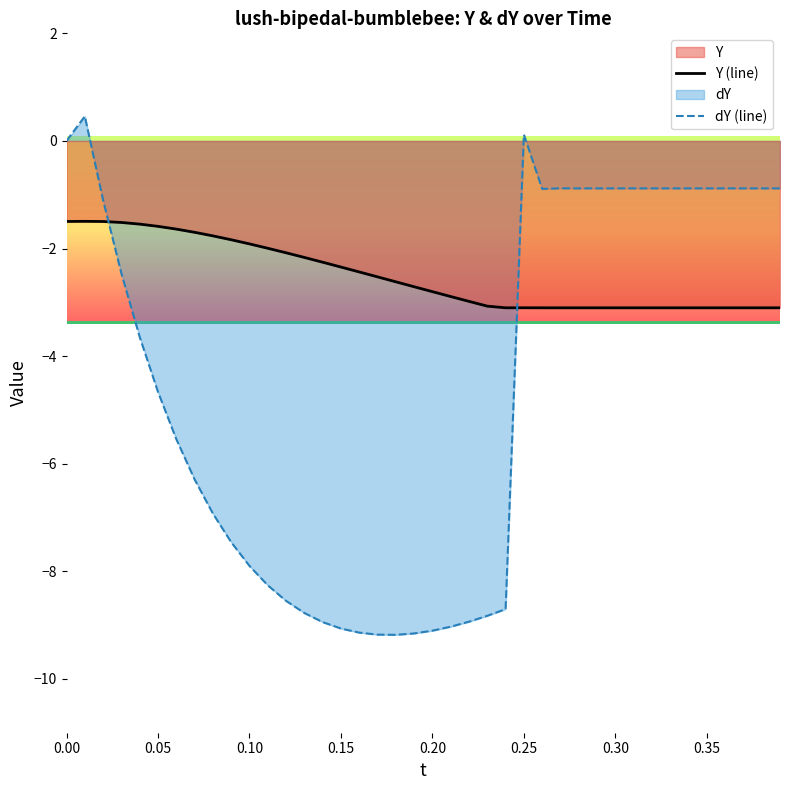

Which series has the largest total across all categories?

Y (line)